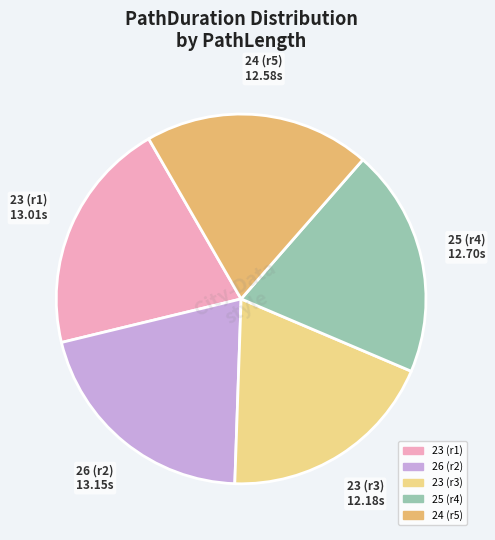

Is there a majority slice in this chart?

No